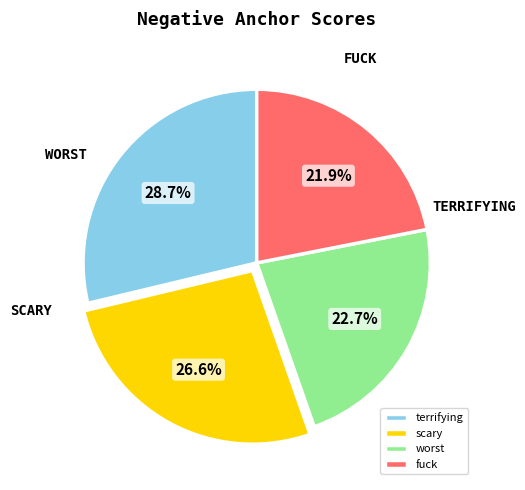

How many segments does this pie chart have?

4